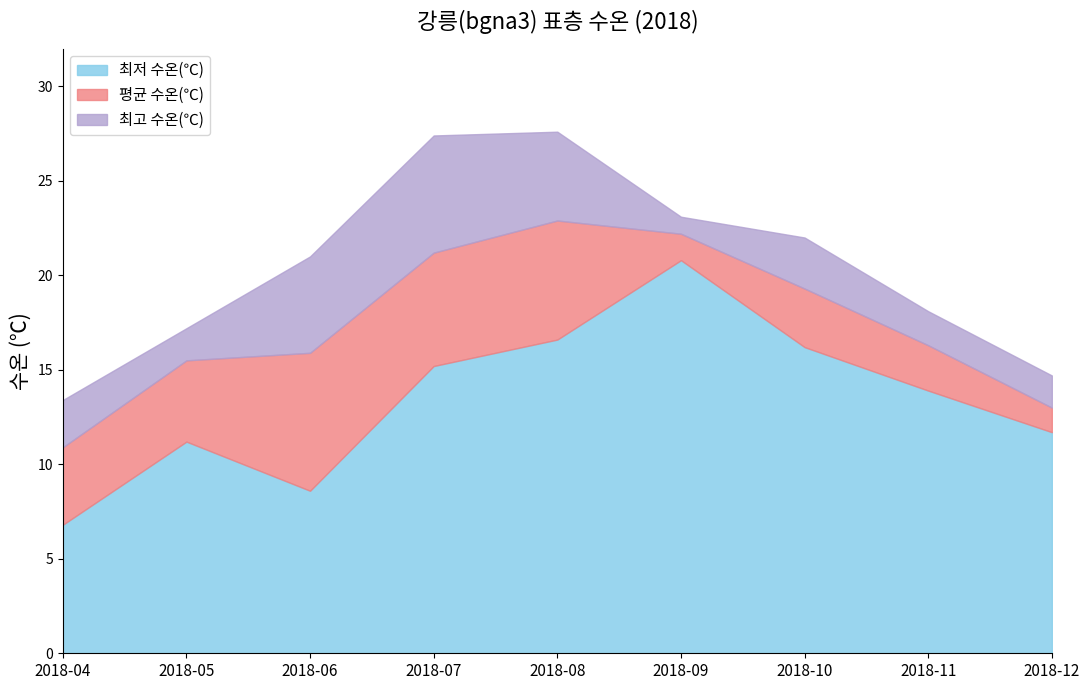

What is the maximum value for 평균 수온(℃)?

22.9